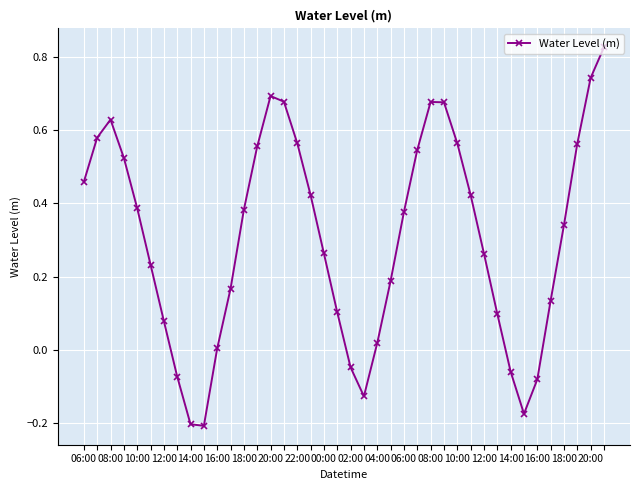

What is the difference between the maximum and second lowest values?

1.0